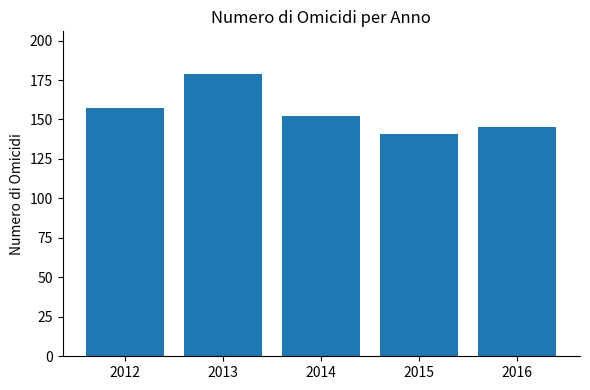

What is the average value?

155